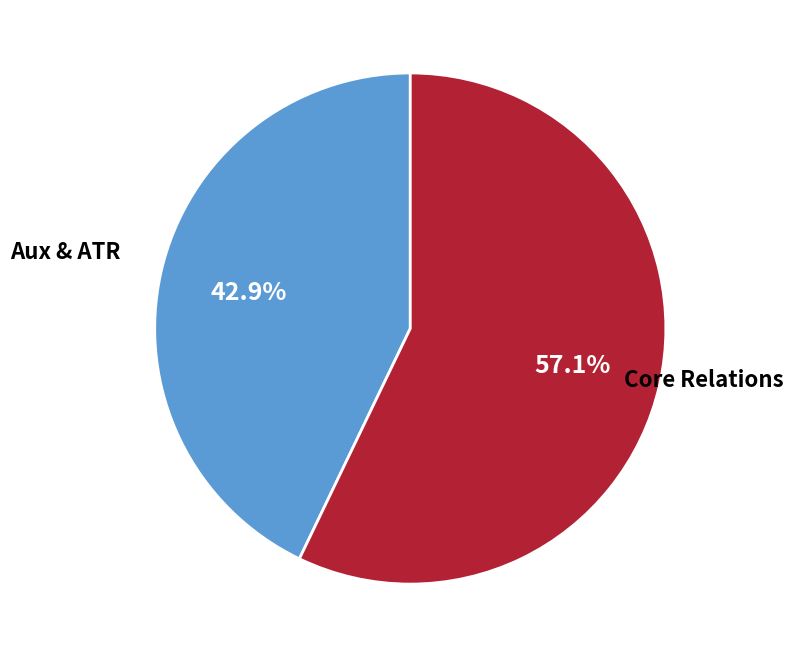

Is there a majority slice in this chart?

Yes